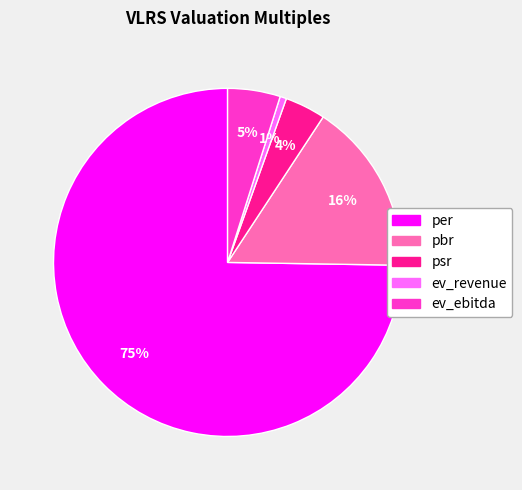

To the nearest percent, what is the difference between the pbr and ev_ebitda slice percentages?

11%